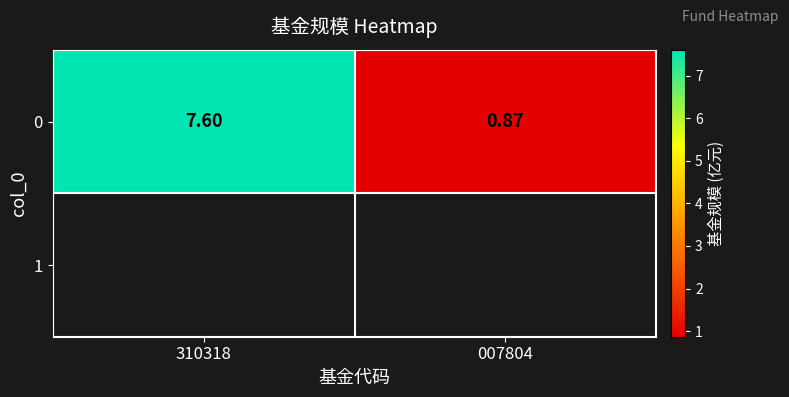

Reading left to right, extract all data points from this chart.

310318=7.6	007804=0.9